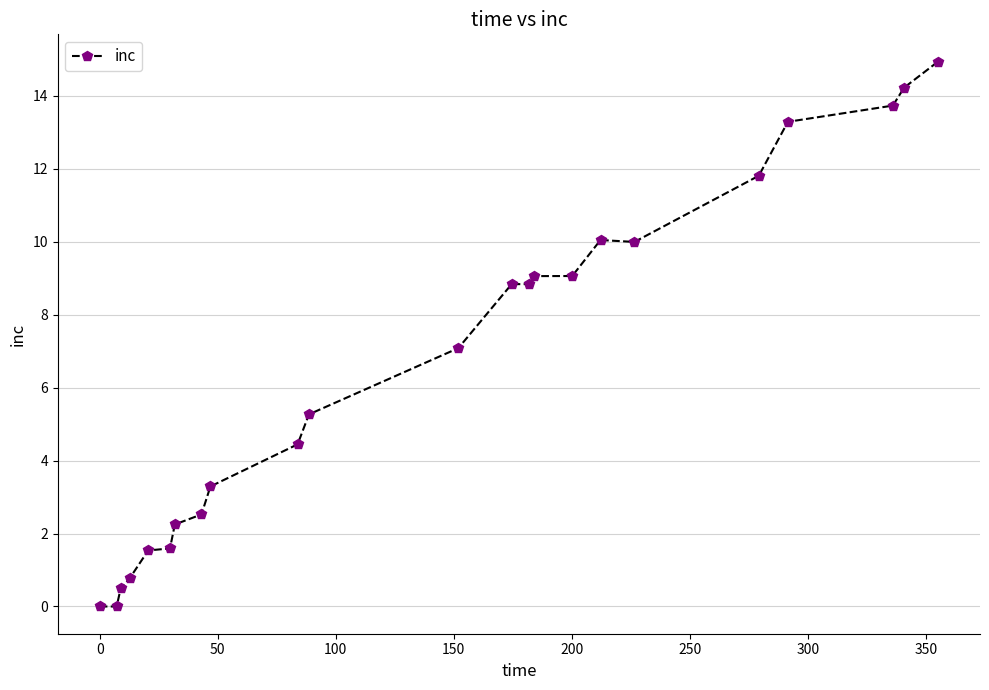

What is the value of the 7th point from the left?

2.2